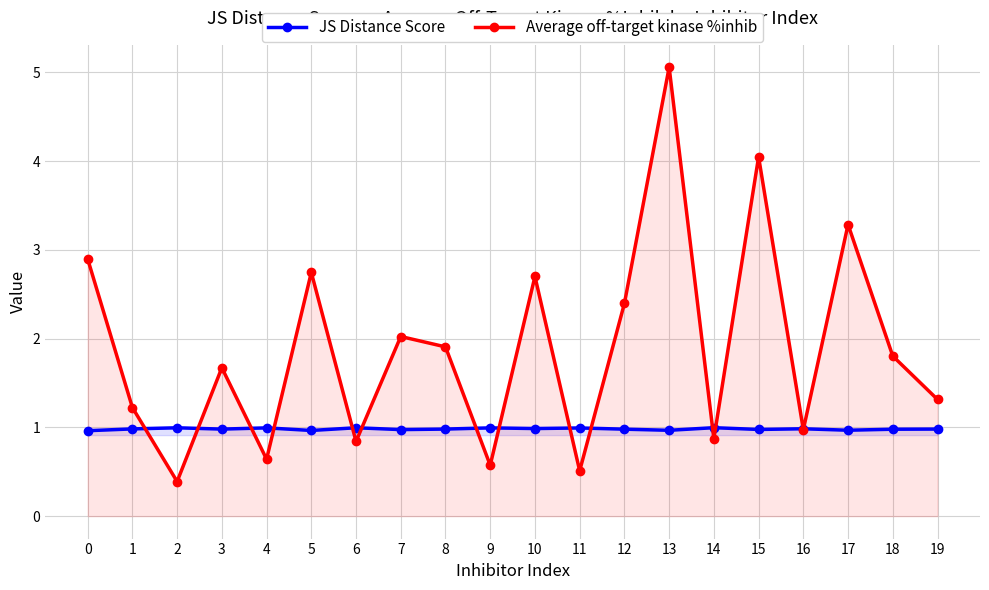

How many series are shown in this chart?

2